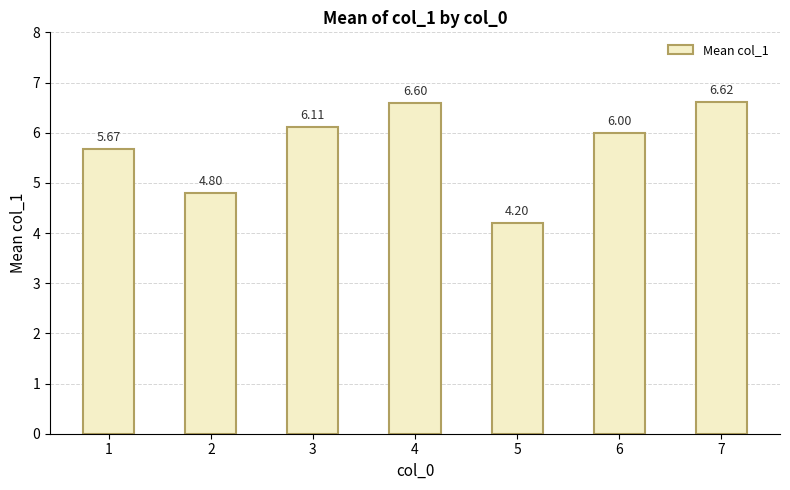

What is the value of the 4th bar from the left?

6.6